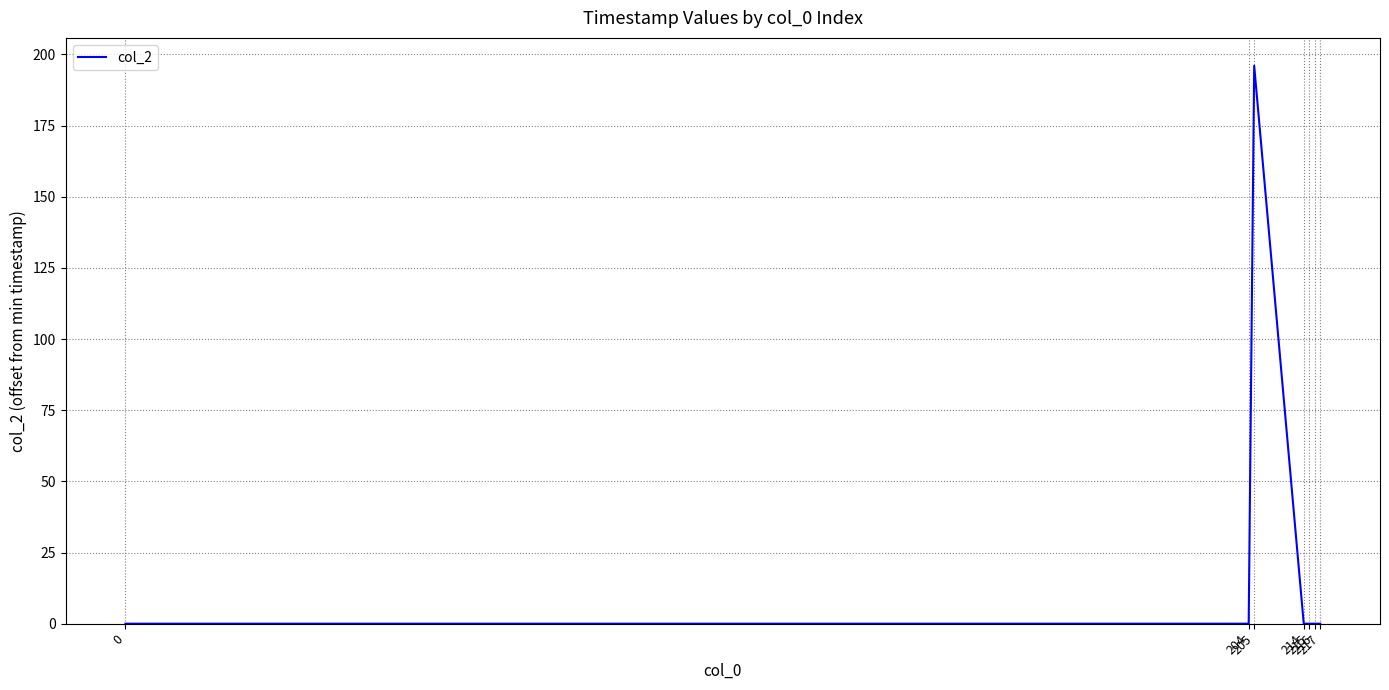

Reading left to right, transcribe all the data shown in this chart.

0=0	204=0	205=196	214=0	215=0	216=0	217=0